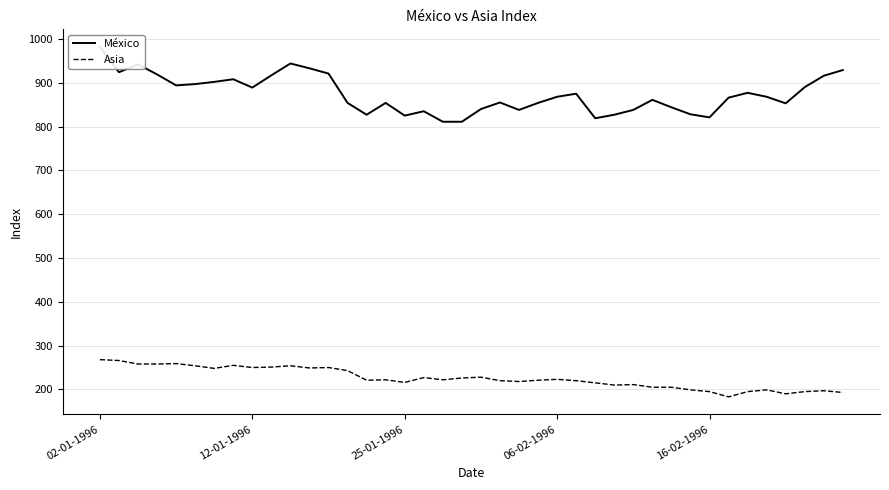

Is the value of Asia at 8 greater than the value of México at 38?

No